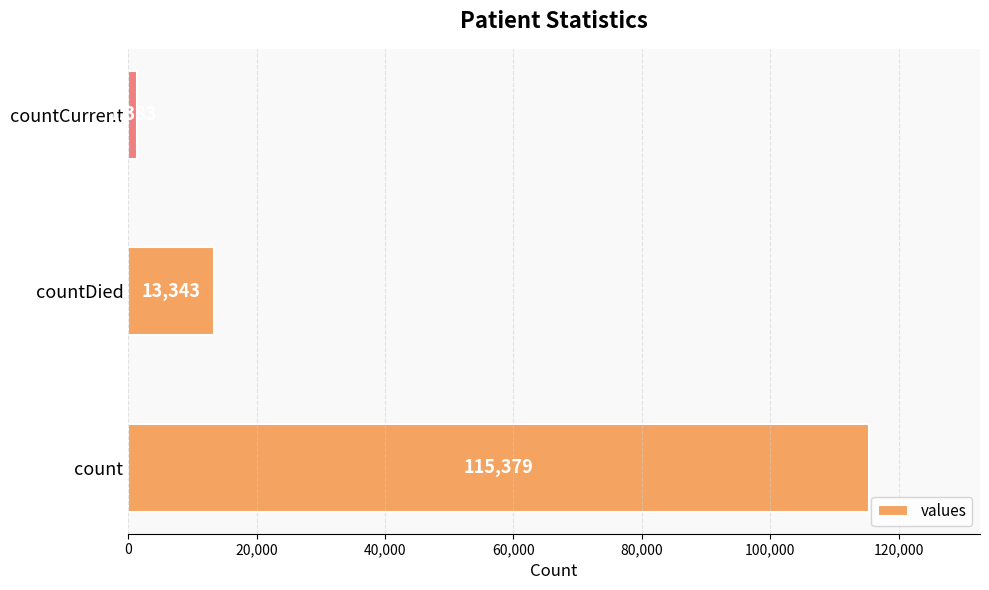

Reading bottom to top, what are all the values shown in this chart?

115379	13343	1383